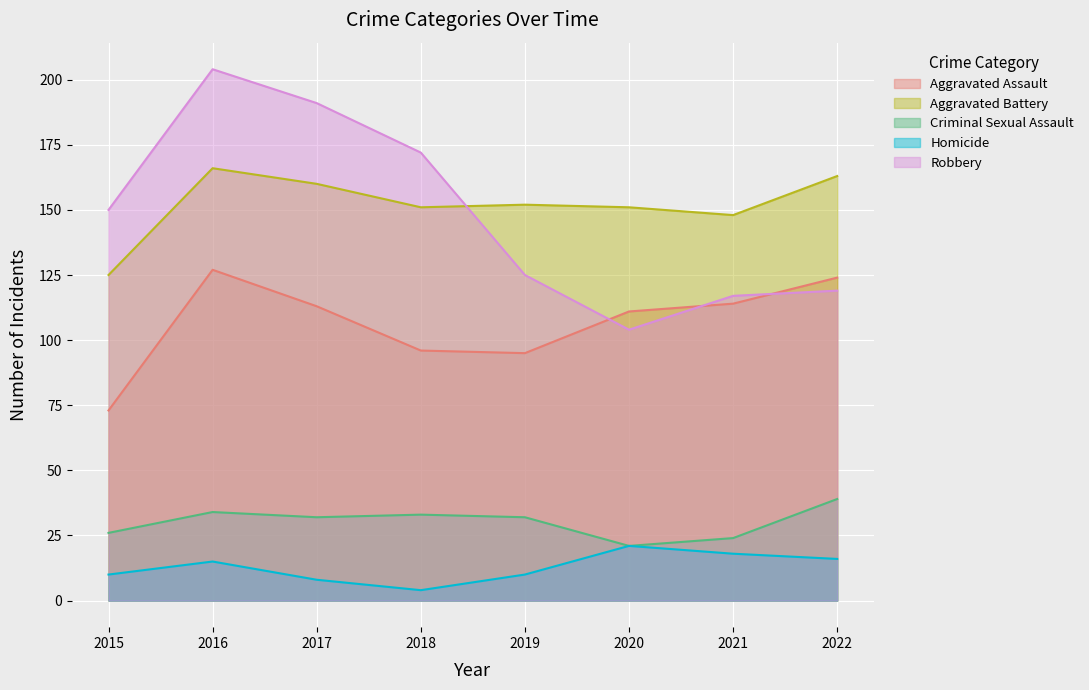

True or false: Criminal Sexual Assault and Homicide intersect in this chart.

False